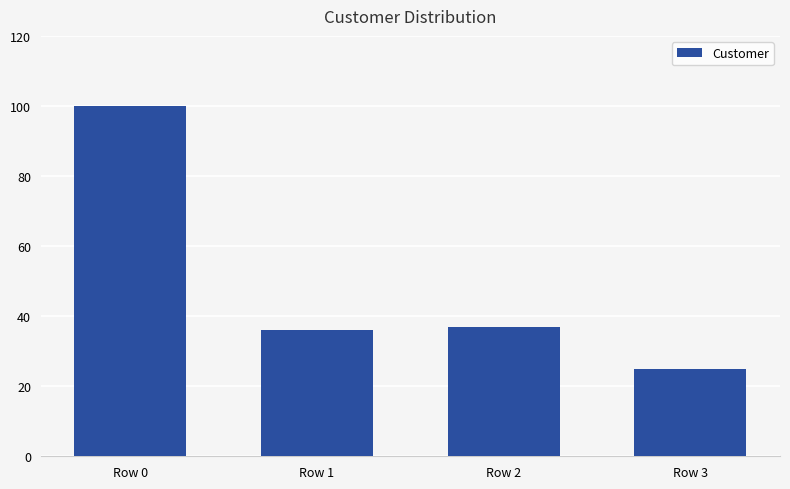

How many data points are less than 37?

2